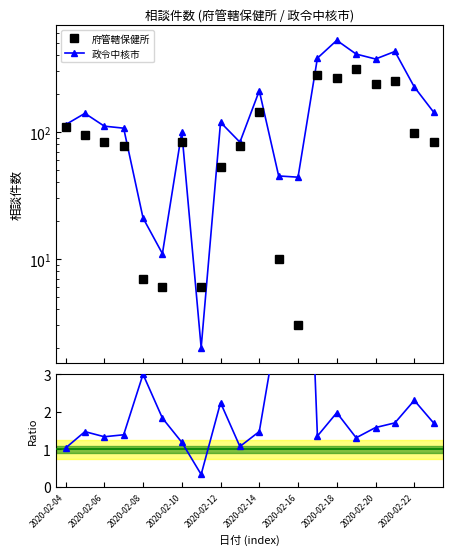

What is the spread (max minus min) of values at 19?

141.3